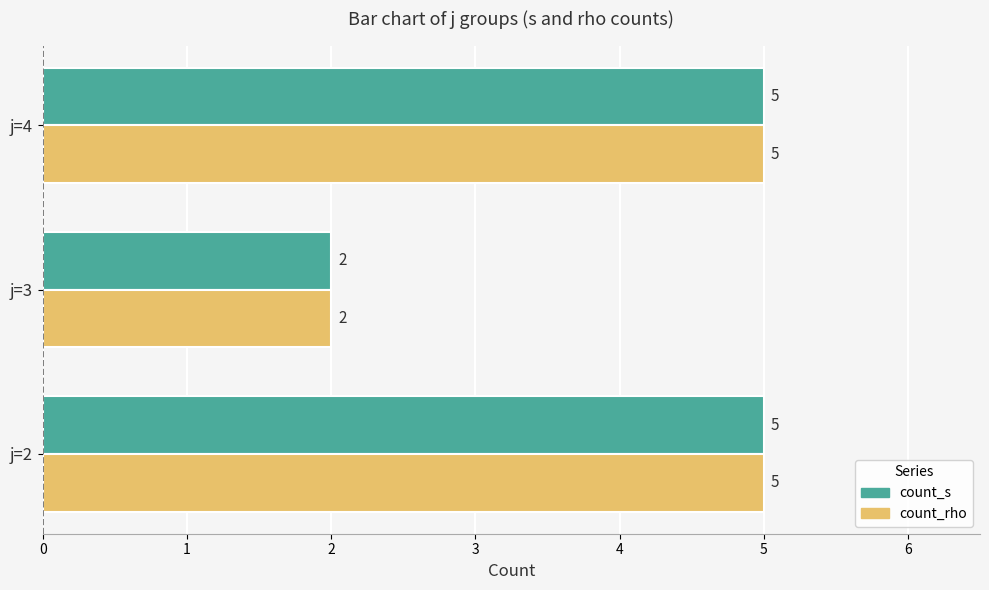

The count_s series shows 5 at j=4. True or false?

True